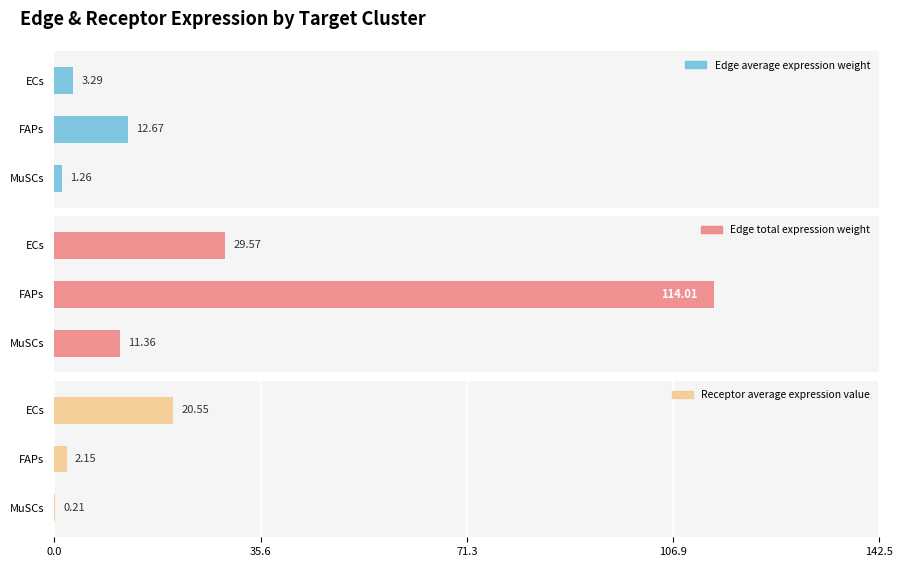

Does the chart contain any negative values?

No